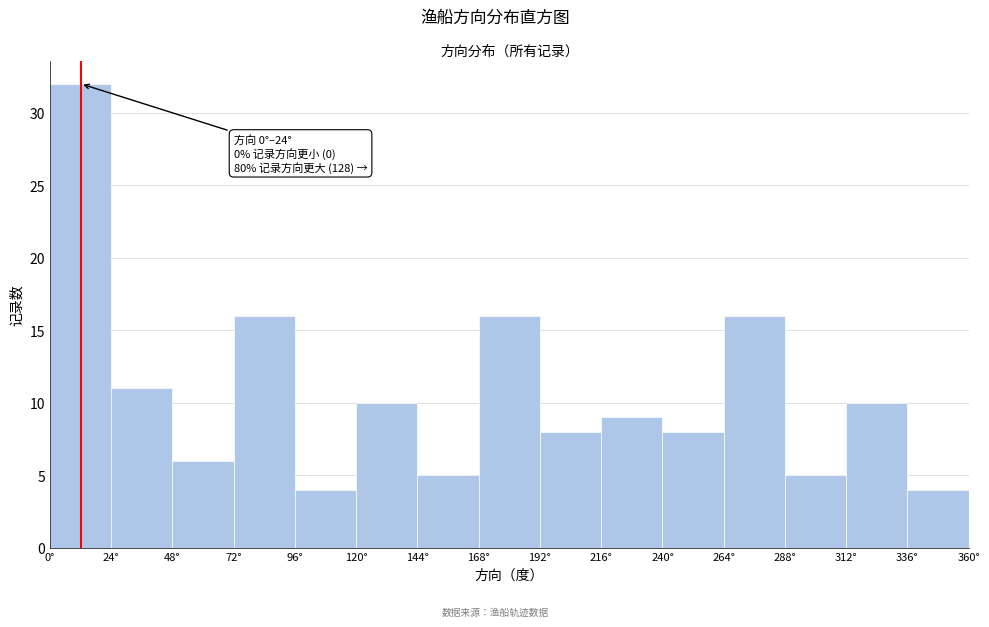

Over which range of the x-axis is the bar tallest?

0 to 24